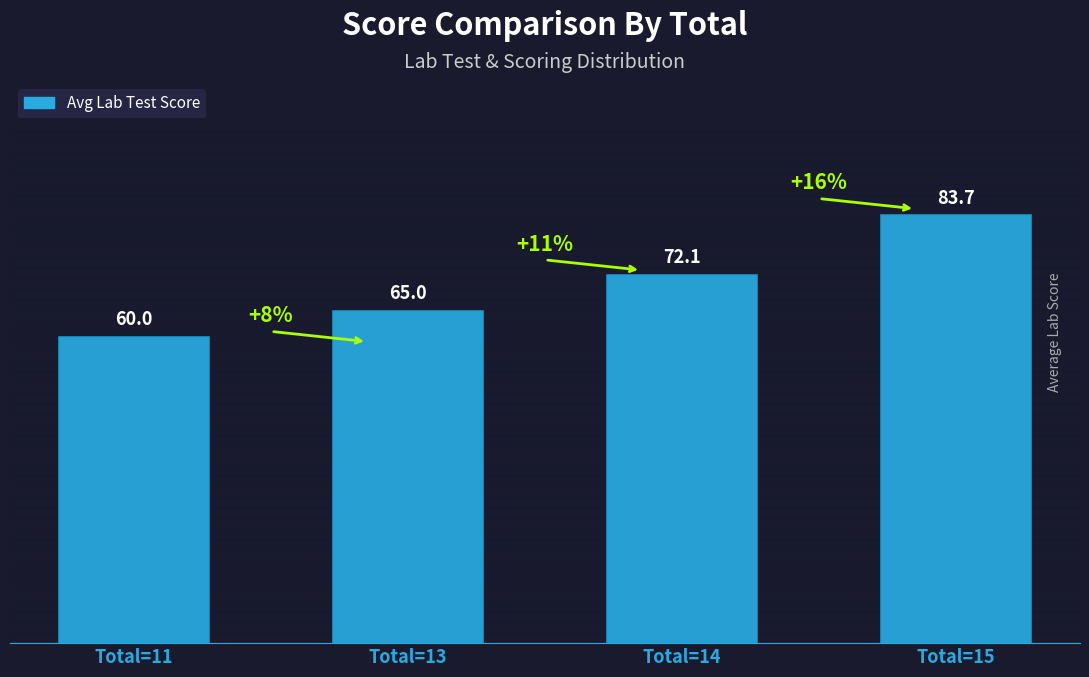

Which has a higher value, Total=13 or Total=15?

Total=15